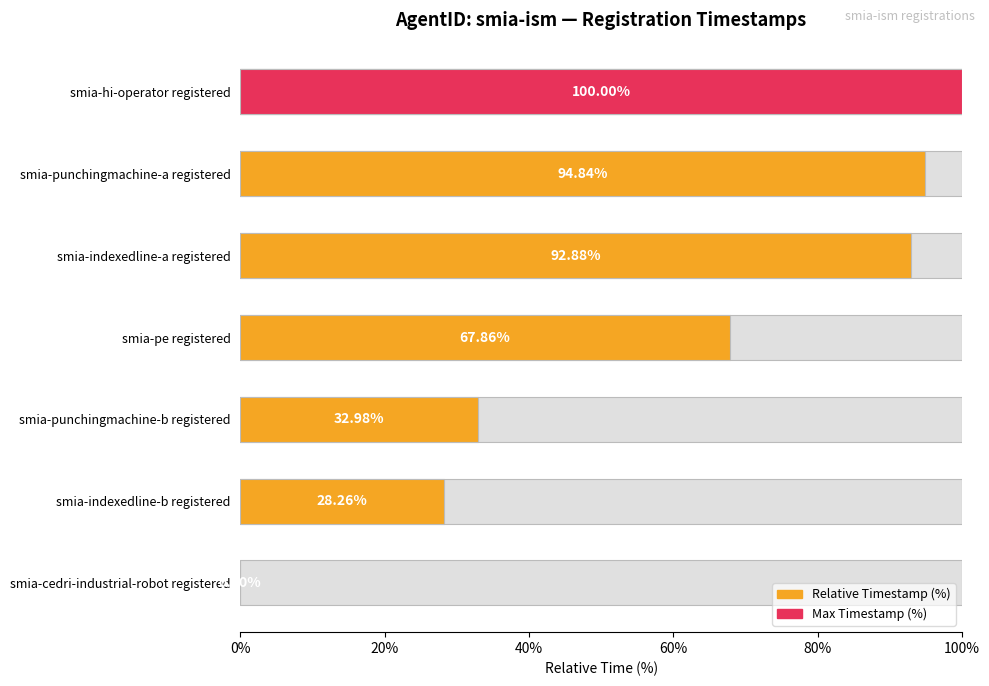

How many bars are there in total?

7